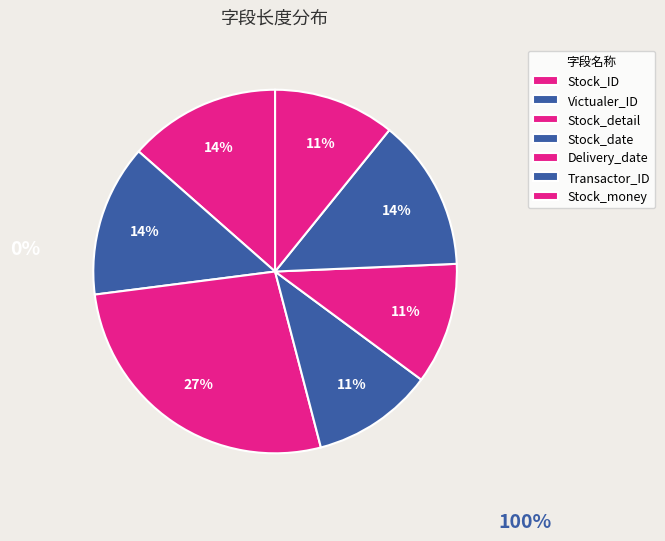

What is the smallest slice in the pie chart?

Stock_date